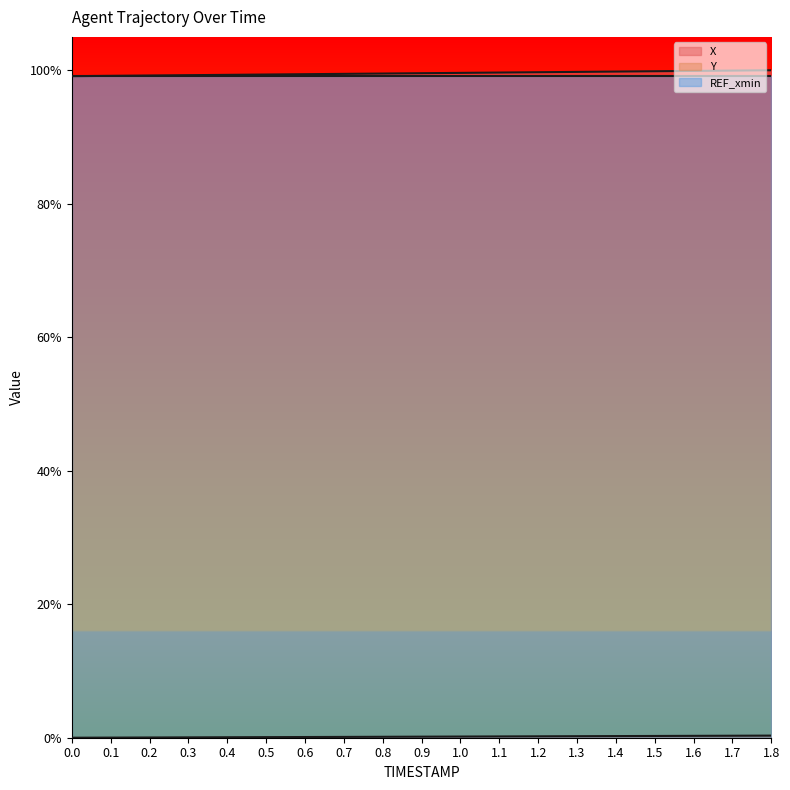

What is the average value of the X series?

1.0